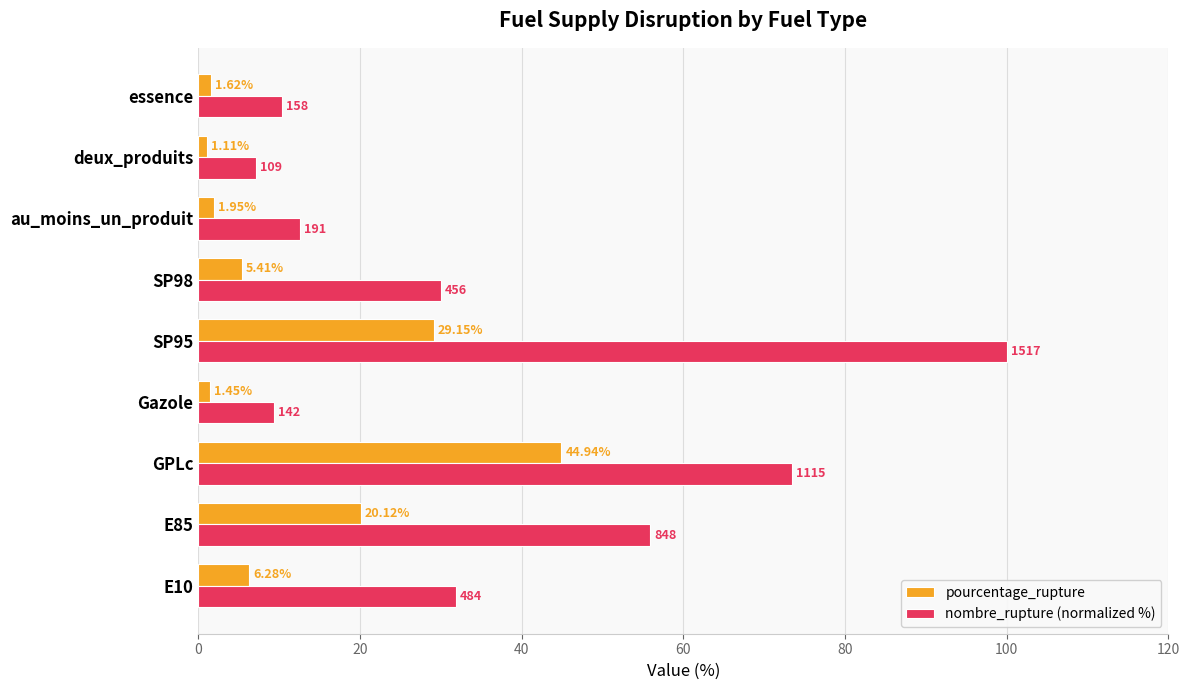

Which category has the highest value in the pourcentage_rupture series?

GPLc